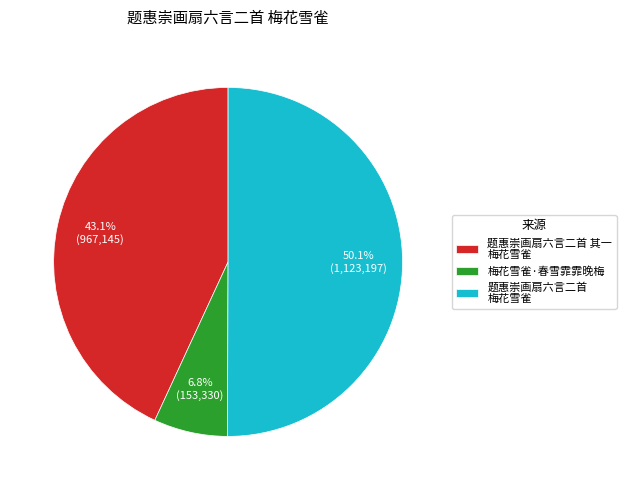

The 梅花雪雀·春雪霏霏晚梅 slice represents 15% of the pie. True or false?

False